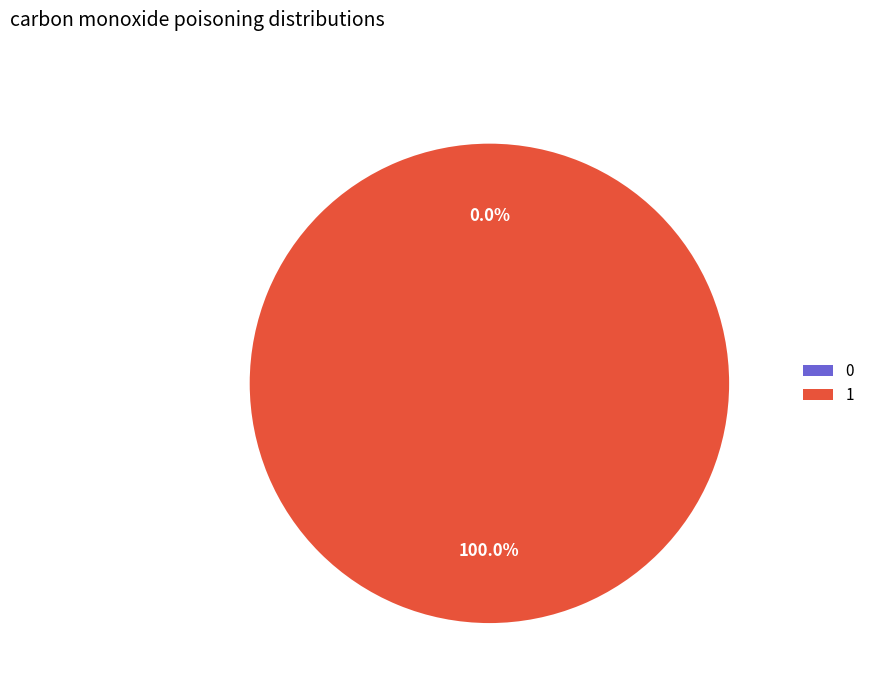

To the nearest percent, what portion does 1 represent?

100%